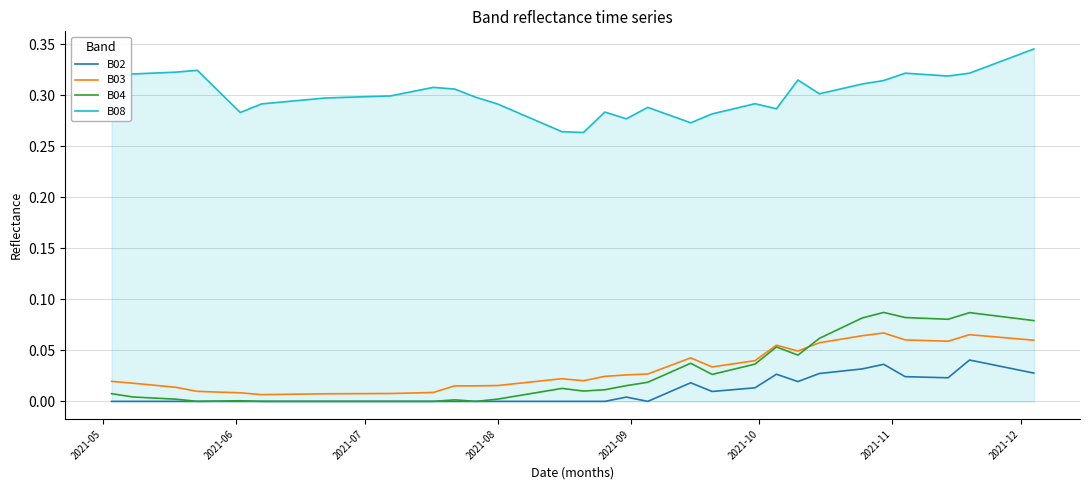

Which series has the largest total across all categories?

B08